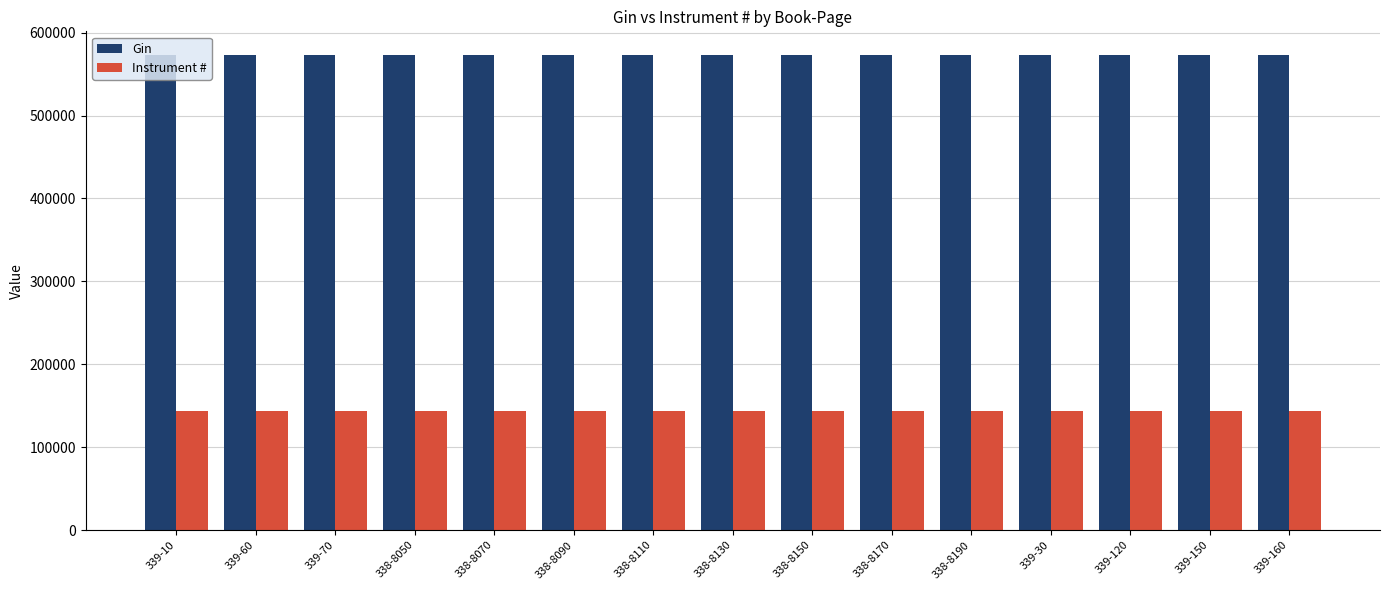

Which series has the largest range (max minus min)?

Instrument #